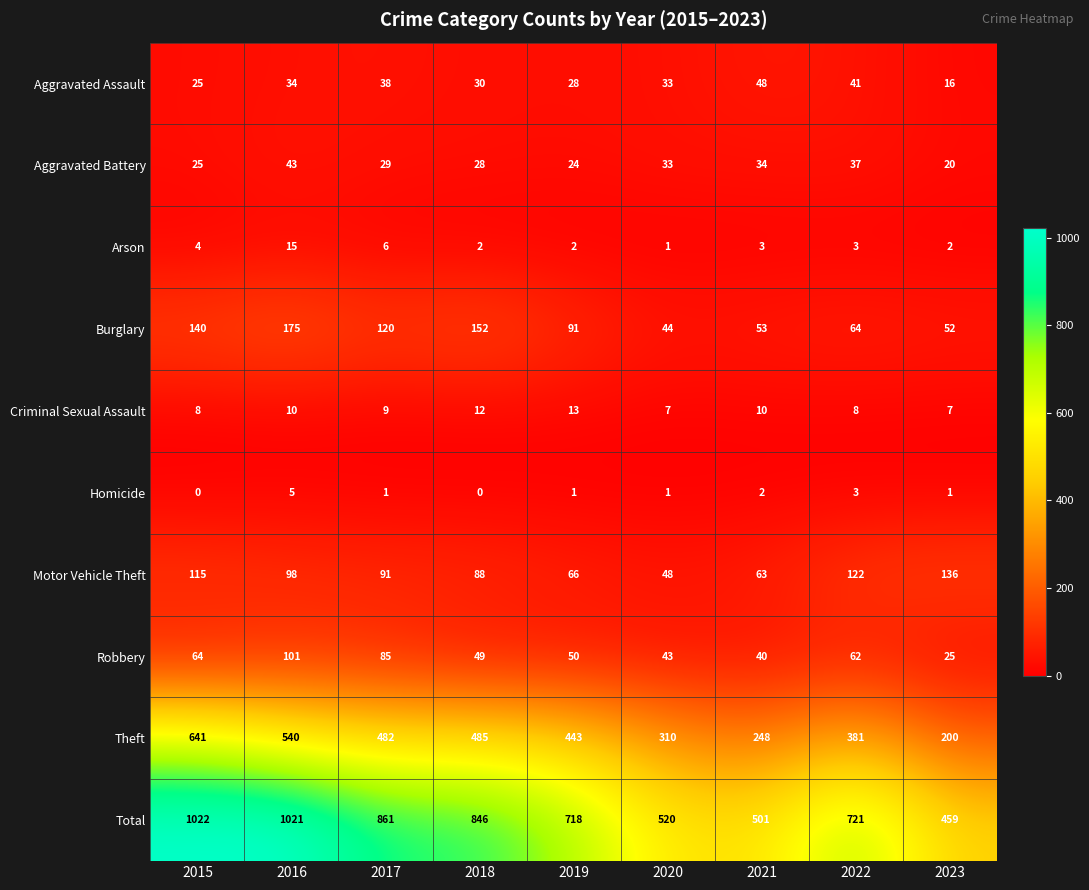

What is the greatest value displayed?

1022